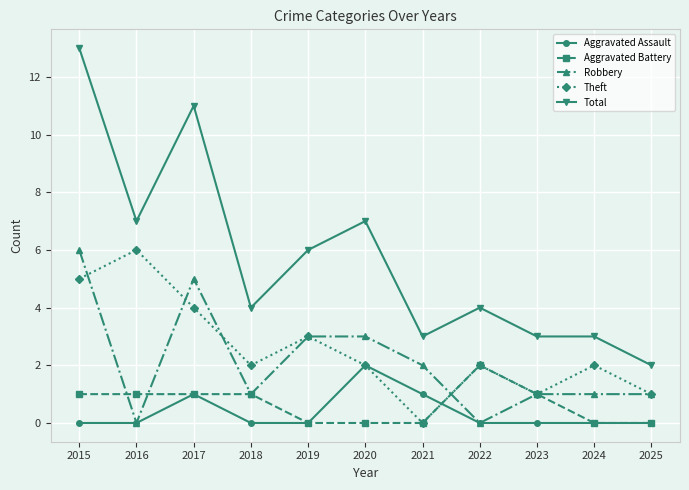

What is the difference between the second highest and second lowest values in the Theft series?

4